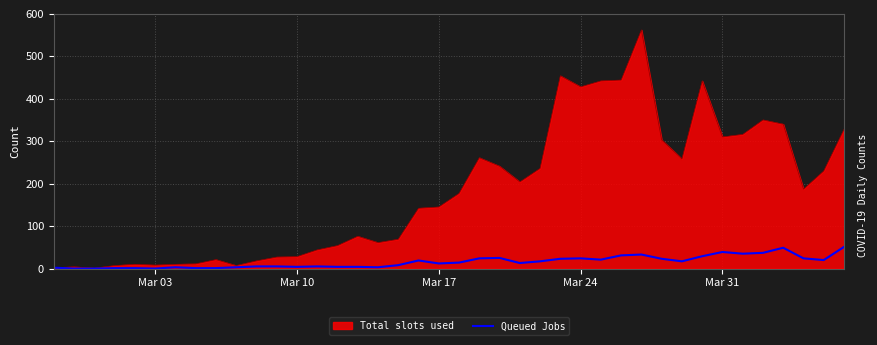

Which series has the largest total across all categories?

Total slots used